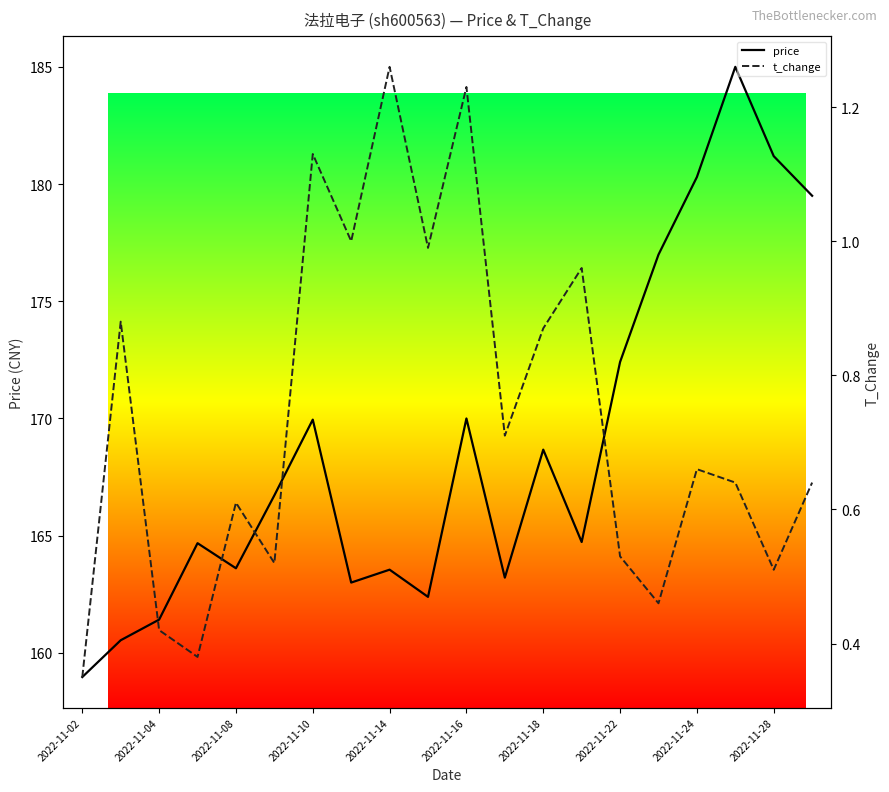

What is the spread (max minus min) of values at 2022-11-18?

167.8